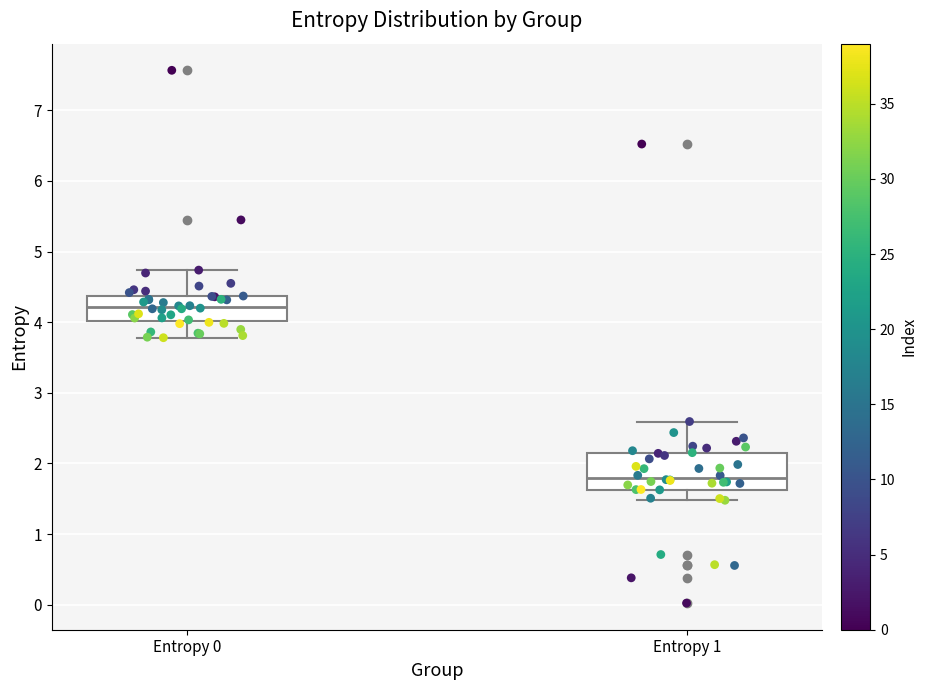

Where does the upper whisker of the box for Entropy 1 end on the y-axis? The values are not printed on the chart, so give them approximately, as read against the axis.

2.6